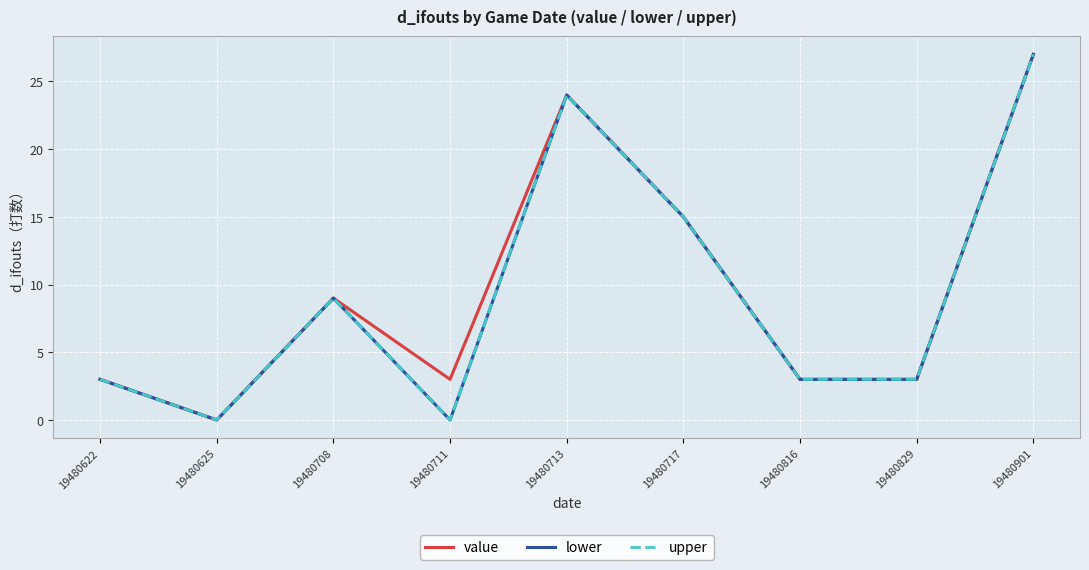

True or false: lower and upper cross at least once.

False